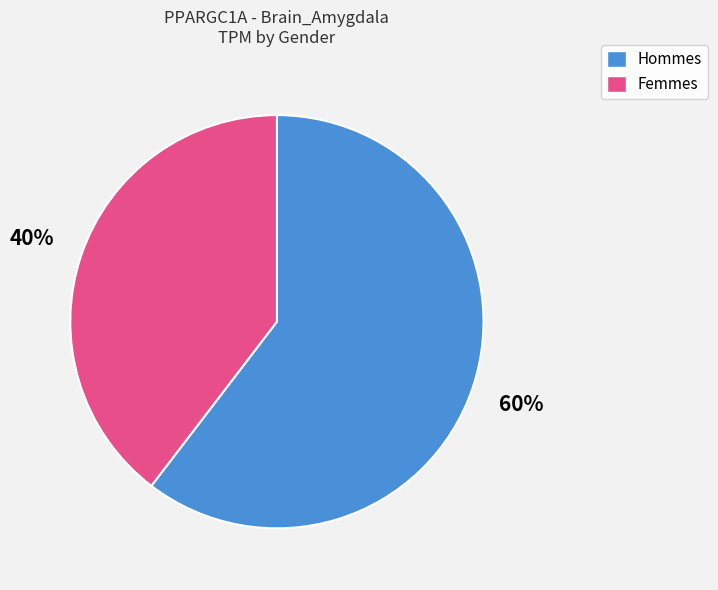

Count the number of slices in the pie.

2